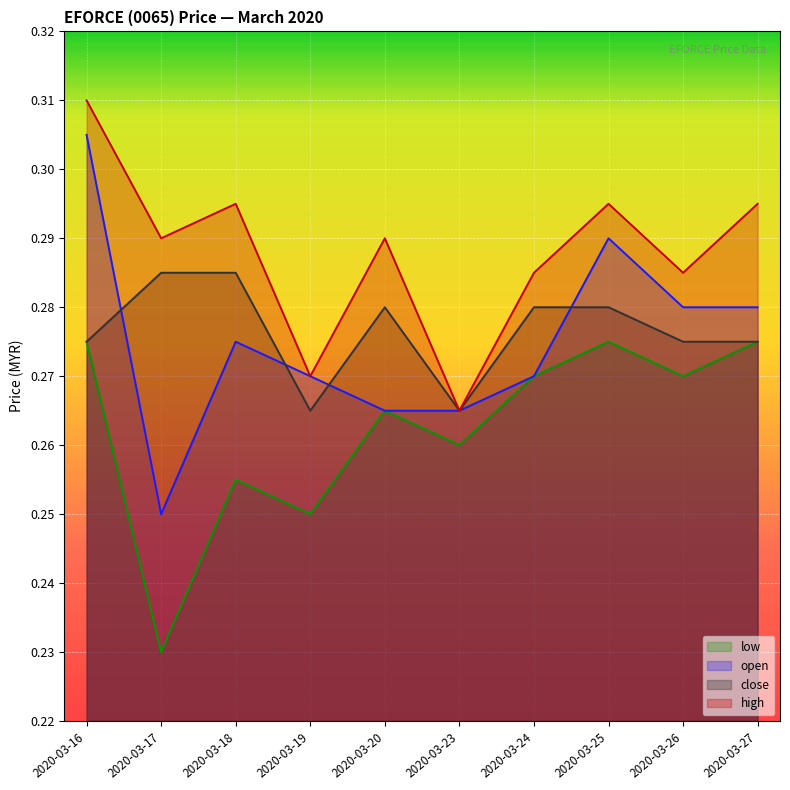

Where is the first local minimum for low?

2020-03-17